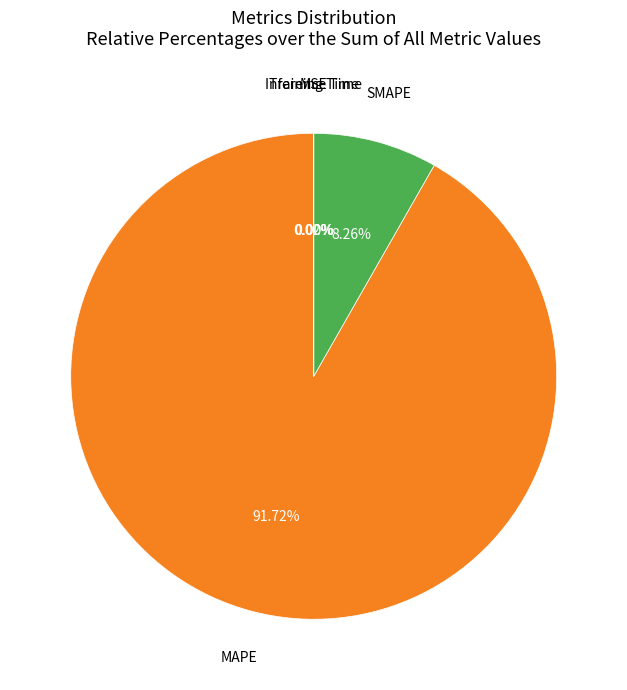

Is there a majority slice in this chart?

Yes